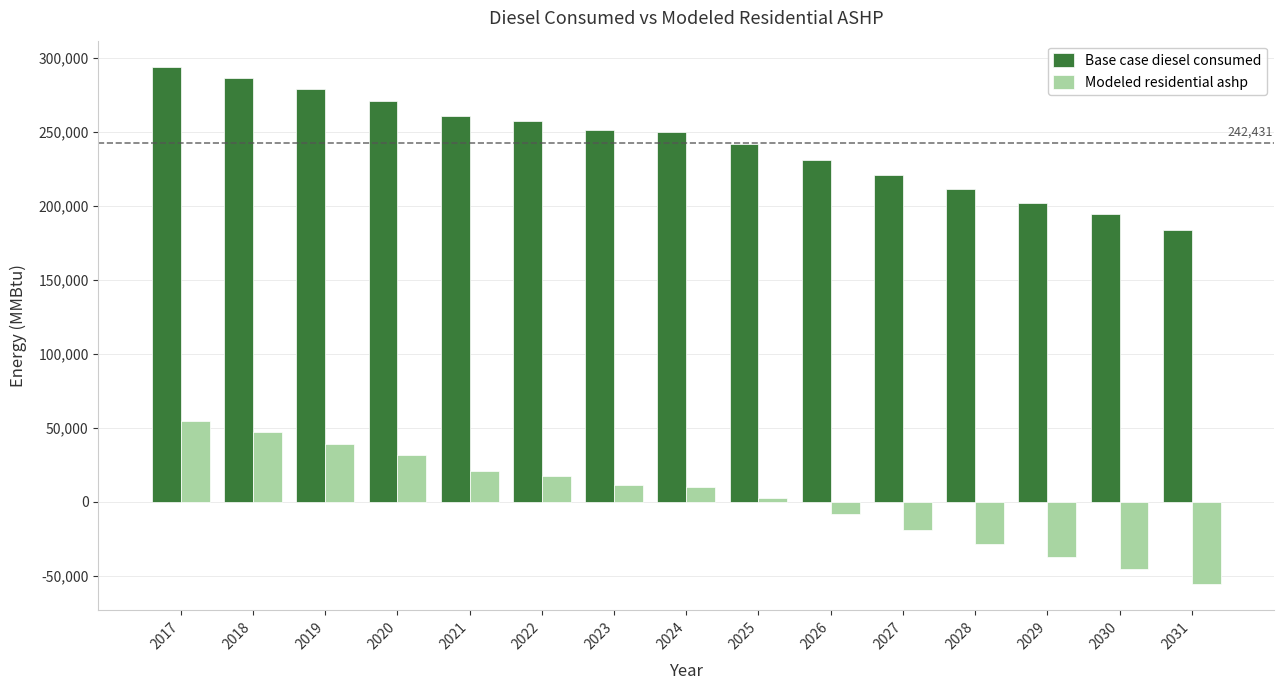

What is the value of the Base case diesel consumed bar at the 14th from the left?

194554.3